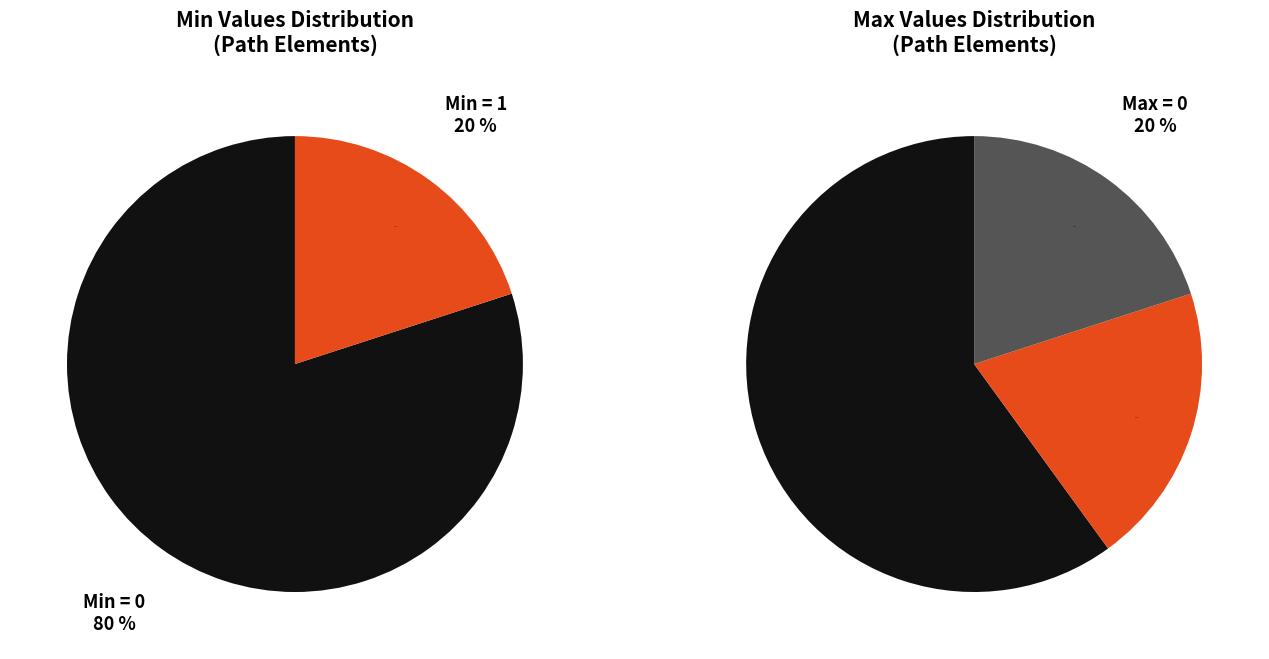

Is there a majority slice in this chart?

Yes